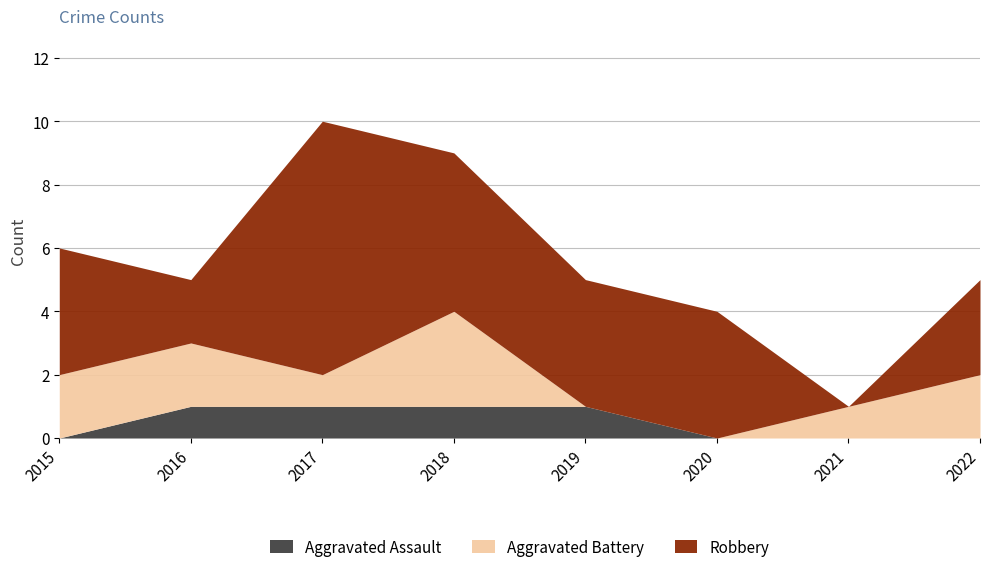

Is it true that Aggravated Battery equals 3 at 2022?

False